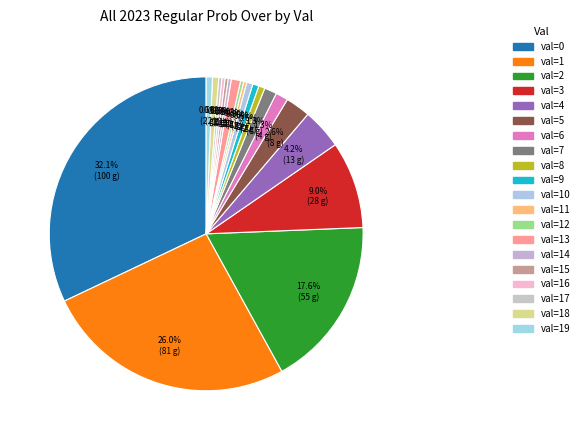

Count the number of slices in the pie.

20